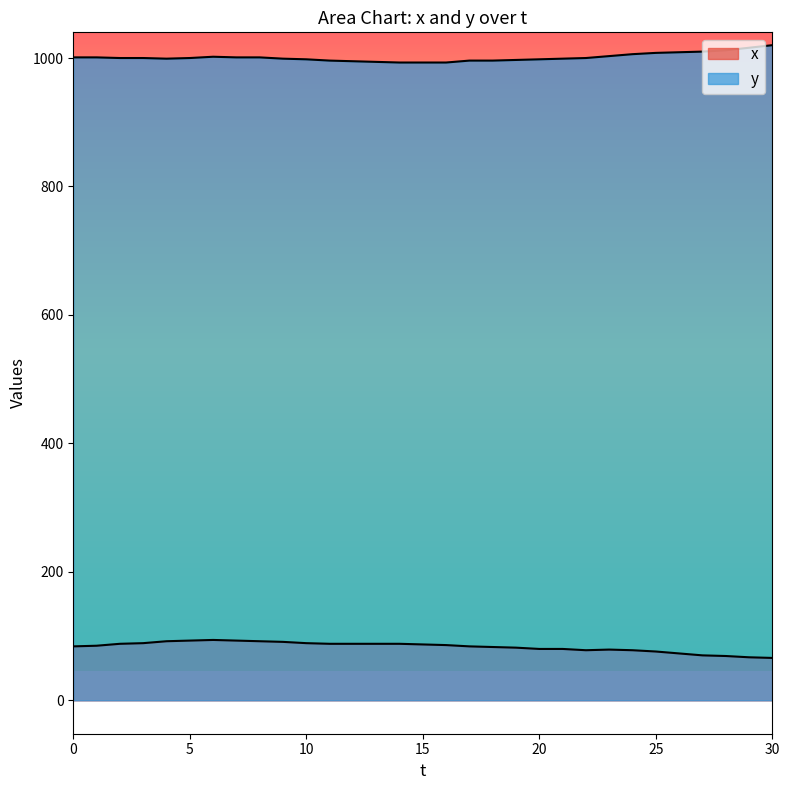

How many data points does each series have?

31